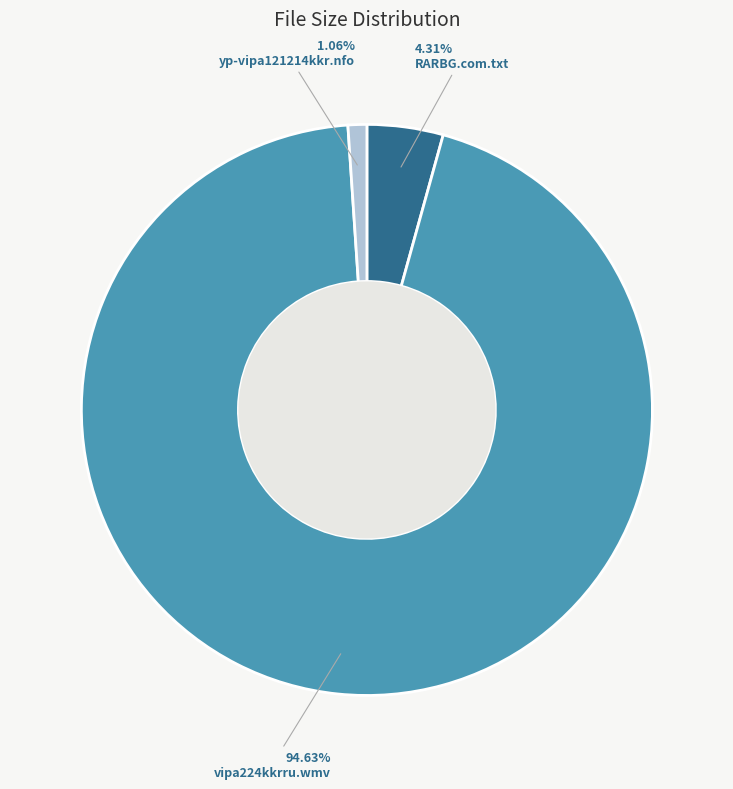

Between vipa224kkrru.wmv and yp-vipa121214kkr.nfo, which is larger?

vipa224kkrru.wmv